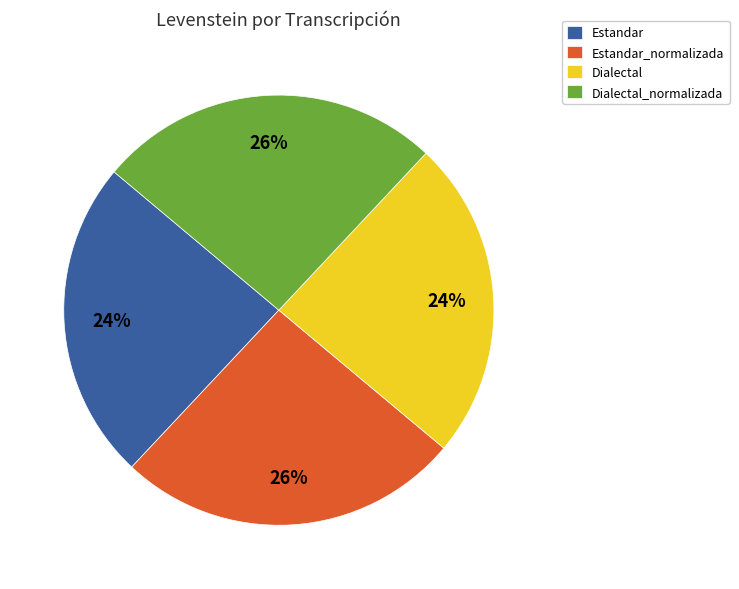

Does any single category account for the majority?

No